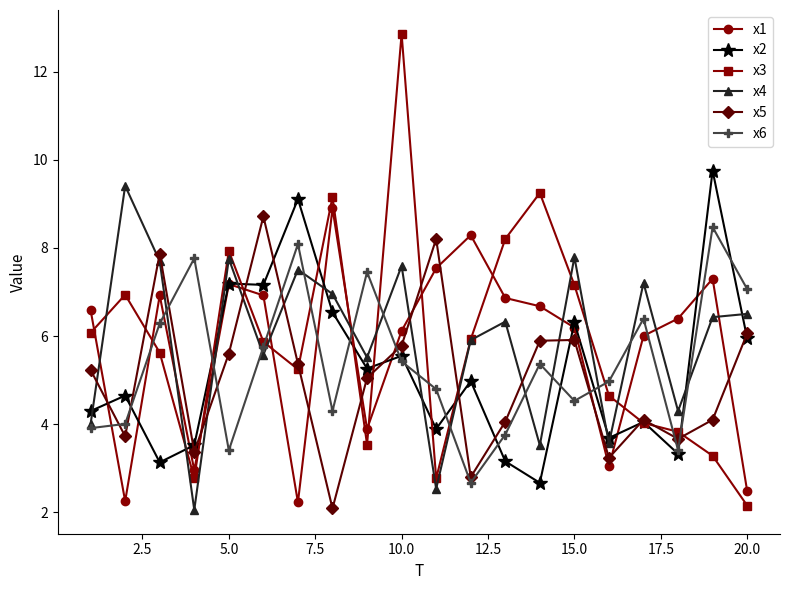

Which series ends up on top after the final intersection of x1 and x4?

x4